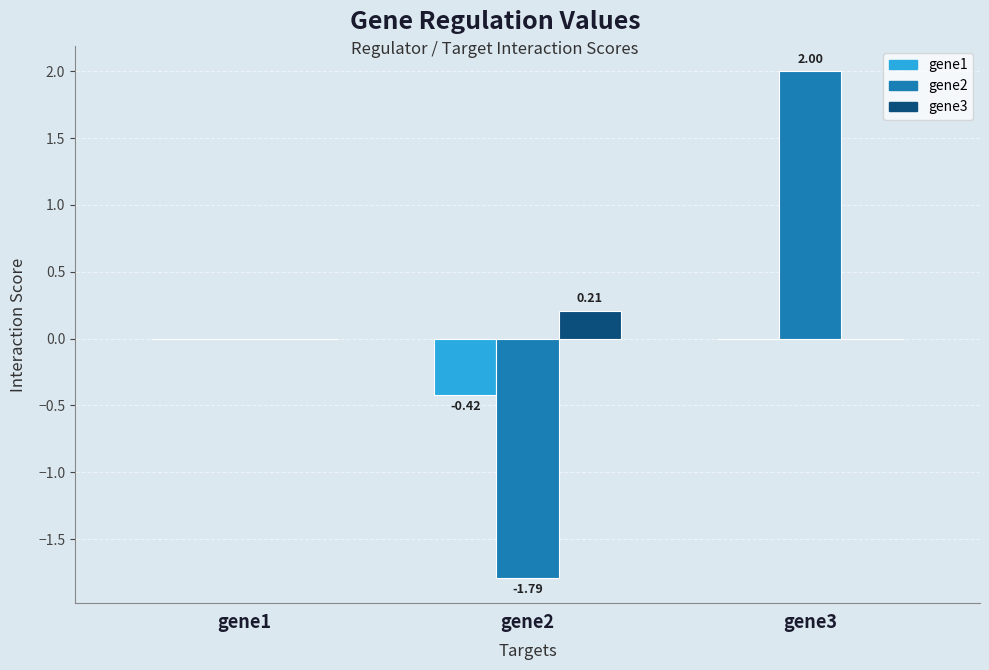

Count the number of data series in this chart.

3